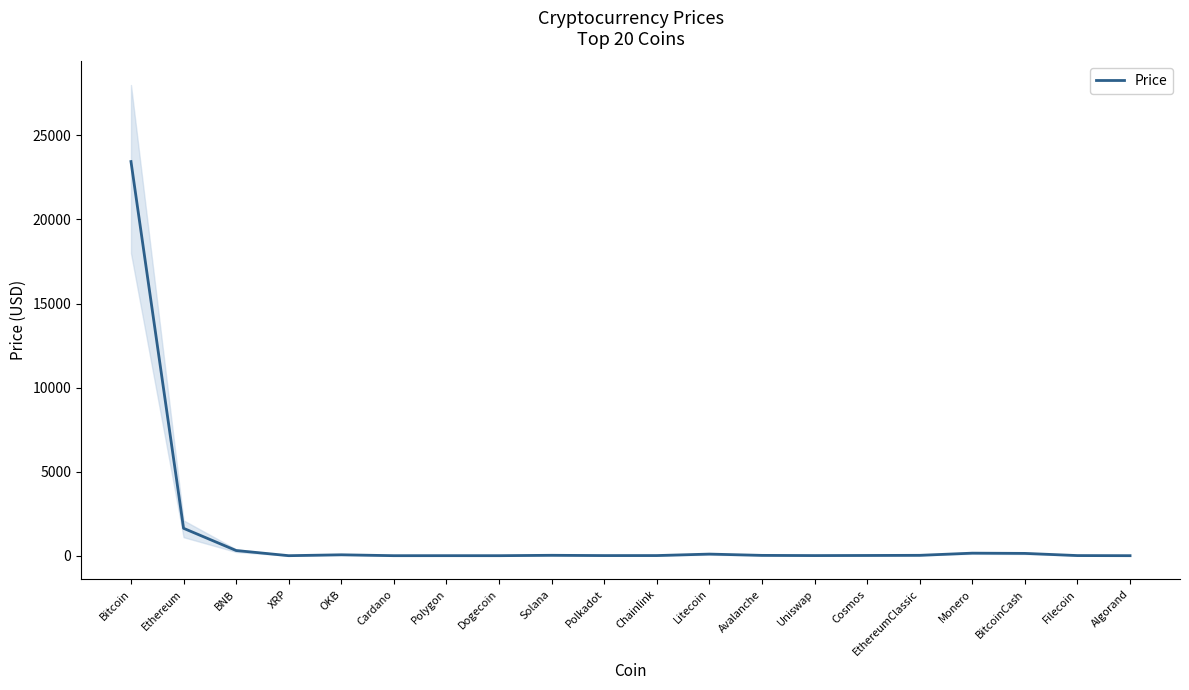

True or false: the data shows 233.5 at Monero.

False